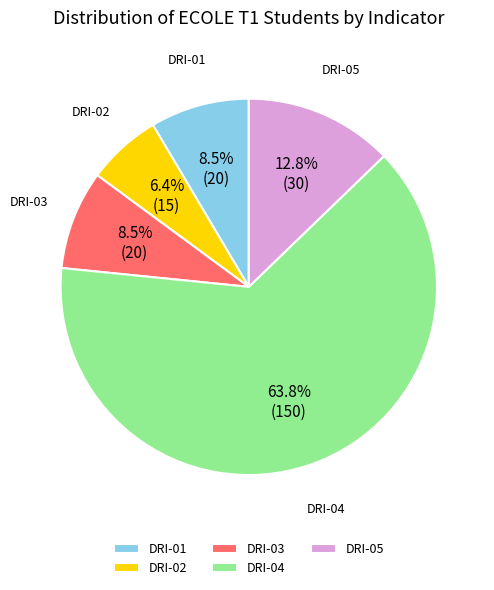

Count the number of slices in the pie.

5